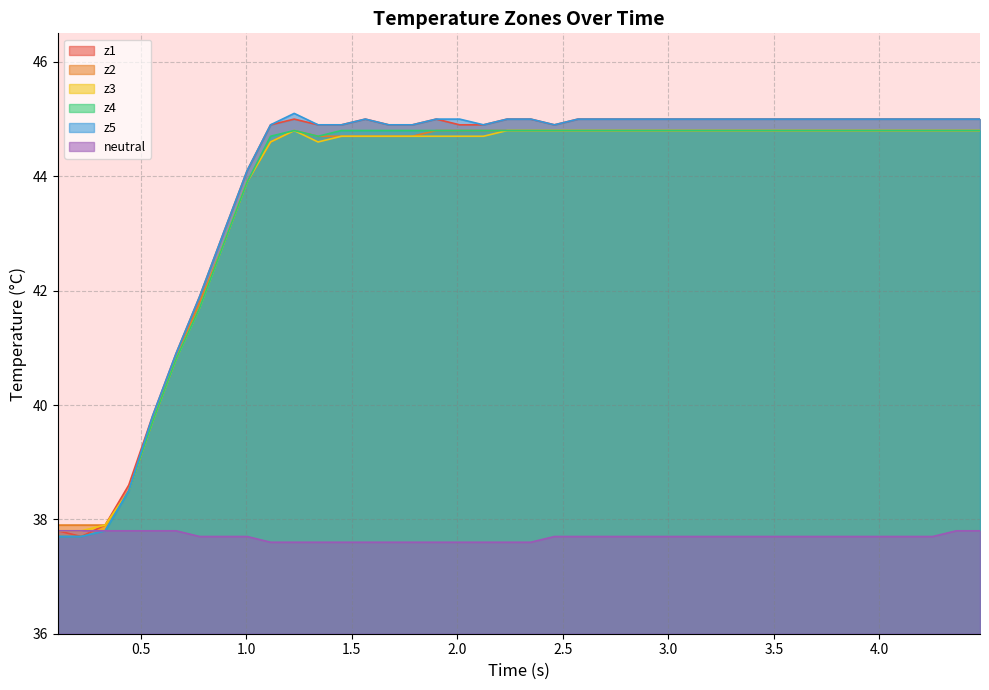

What is the maximum value for z5?

45.1